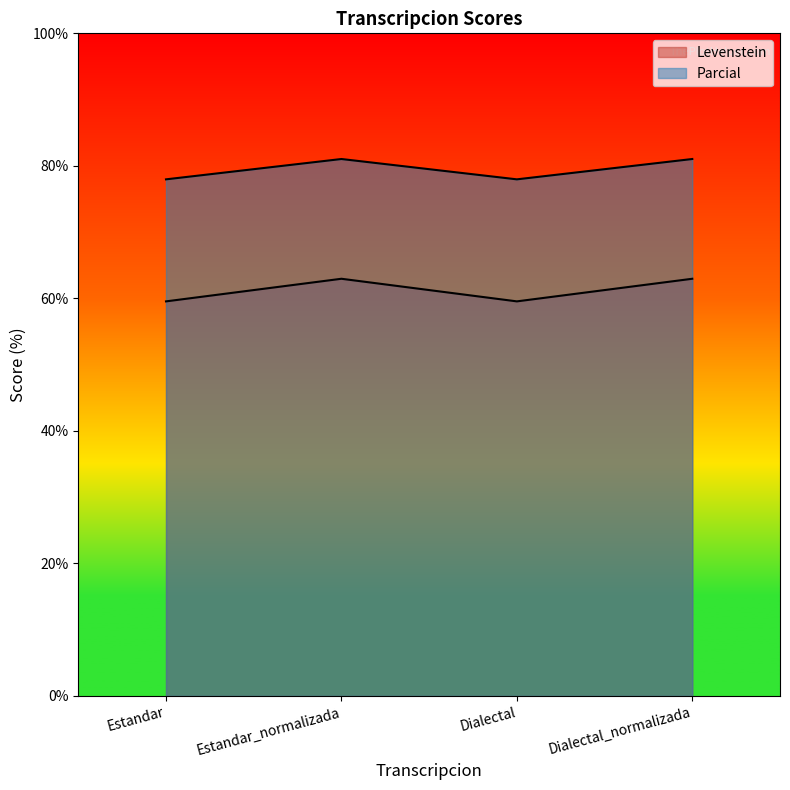

True or false: Levenstein has a value of 29.3 at Dialectal.

False